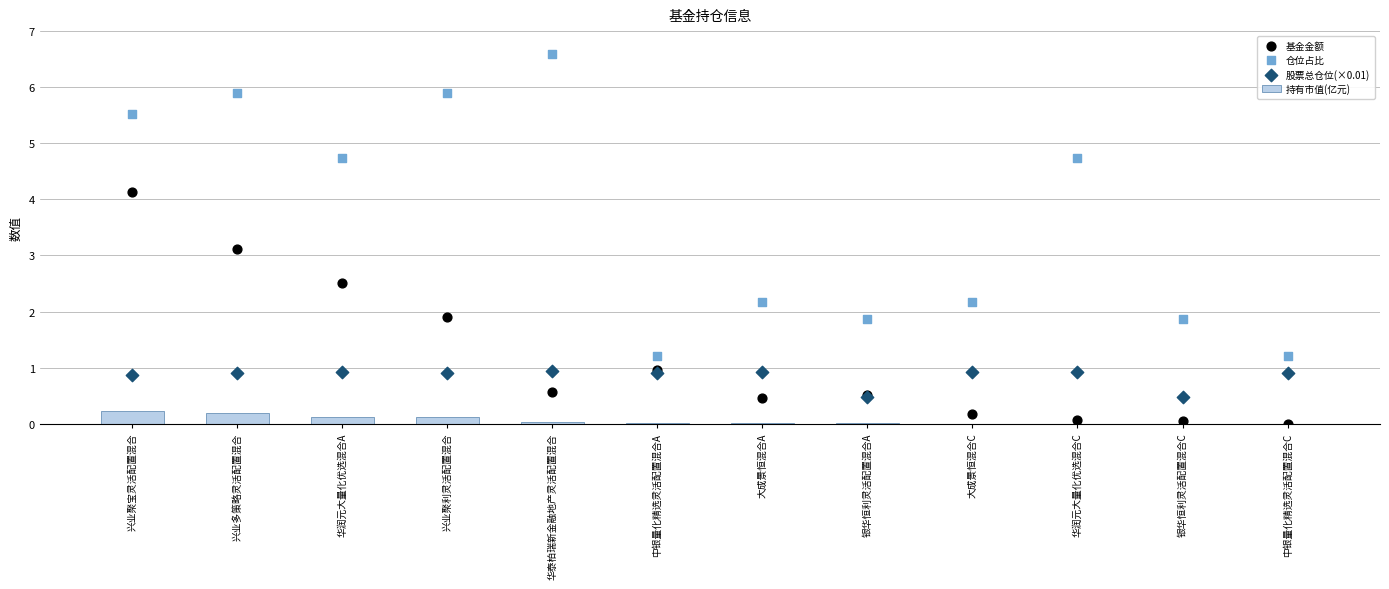

What is the total value across all series at 中银量化精选灵活配置混合A?

3.1